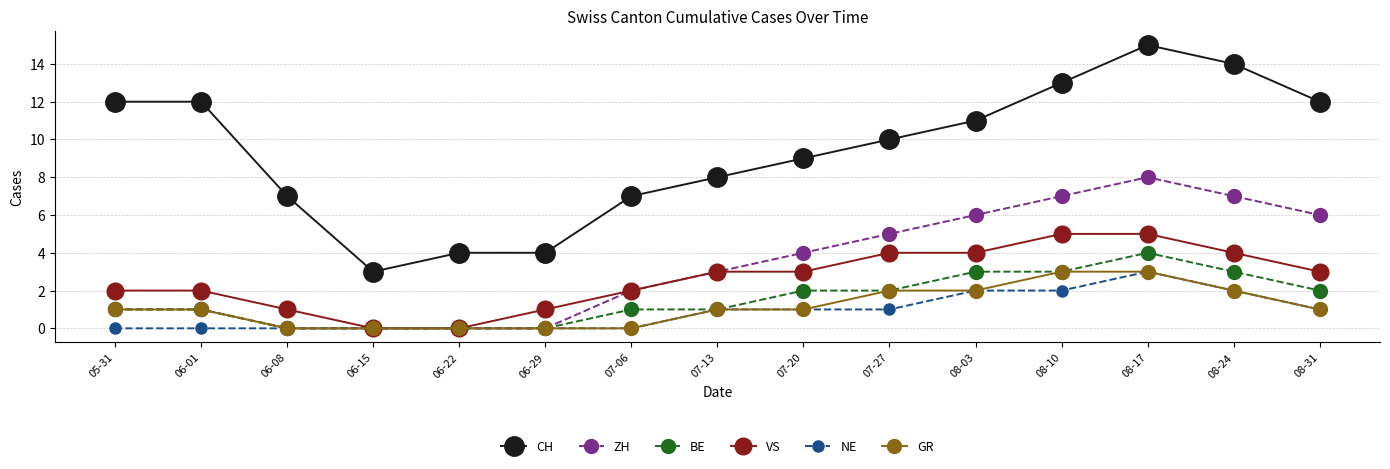

Between 07-20 and 08-10, which series saw the biggest shift?

CH